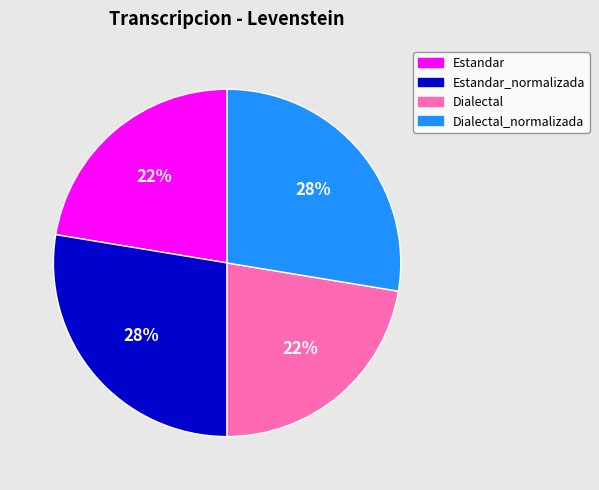

How many segments does this pie chart have?

4